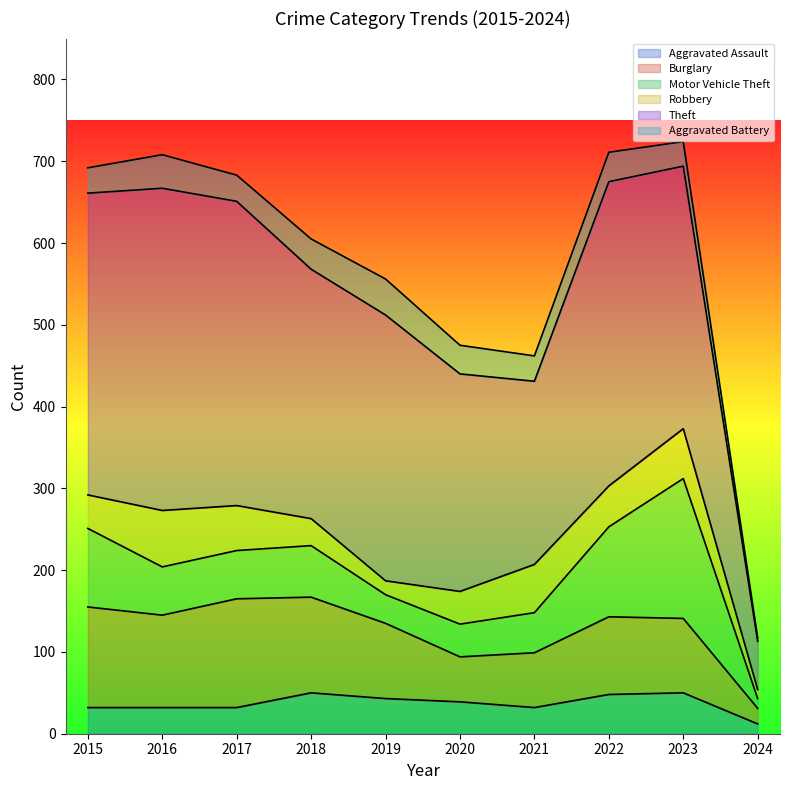

Reading left to right, what are all the values shown in this chart?

Aggravated Assault: 32	32	32	50	43	39	32	48	50	12
Burglary: 123	113	133	117	92	55	67	95	91	19
Motor Vehicle Theft: 96	59	59	63	35	40	49	110	171	12
Robbery: 41	69	55	33	17	40	59	50	61	11
Theft: 369	394	372	305	325	266	224	372	321	59
Aggravated Battery: 31	41	32	37	44	35	31	36	30	4